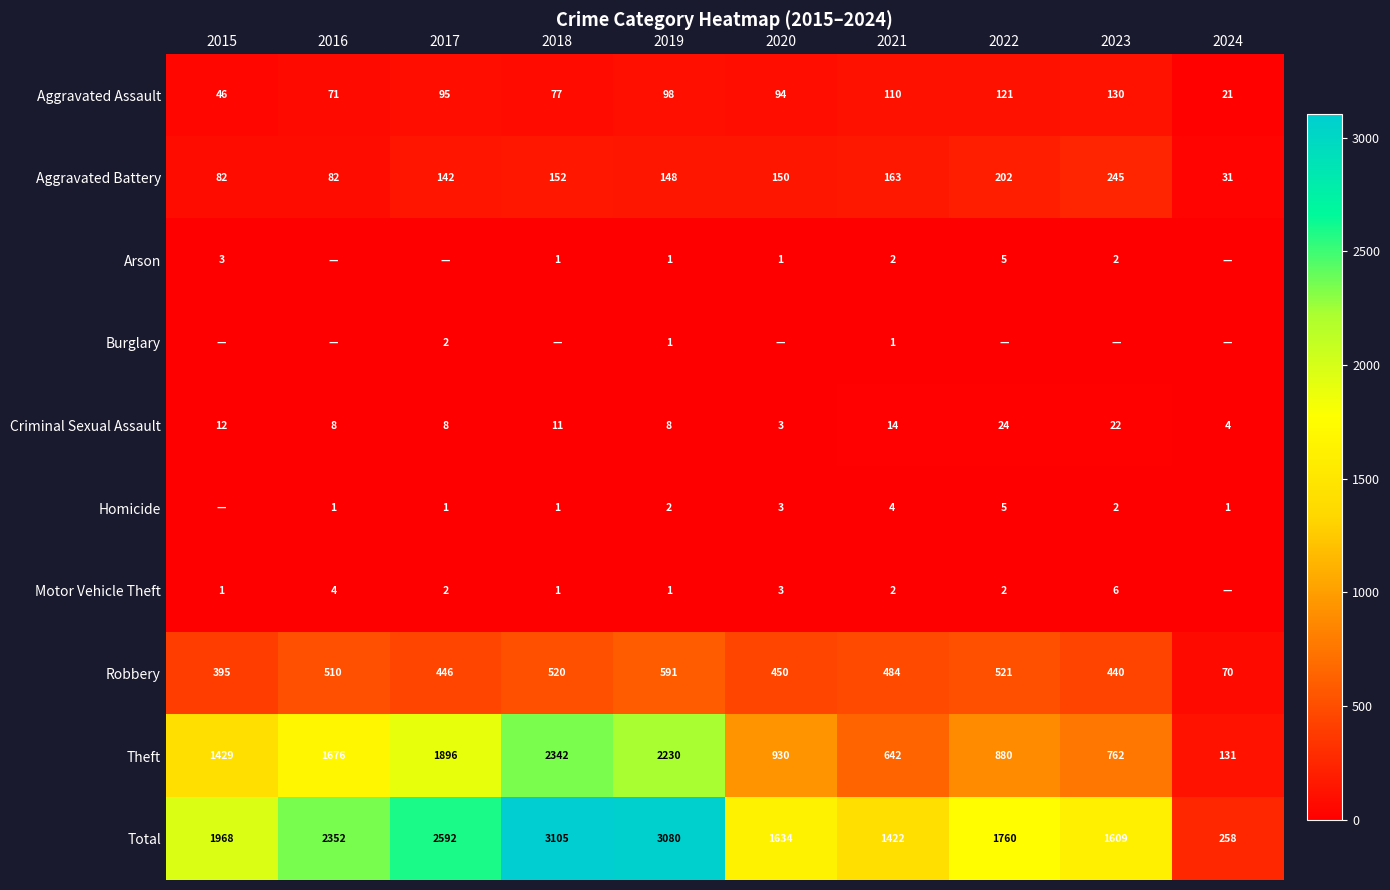

Is the value of Theft at 2021 greater than the value of Burglary at 2024?

Yes